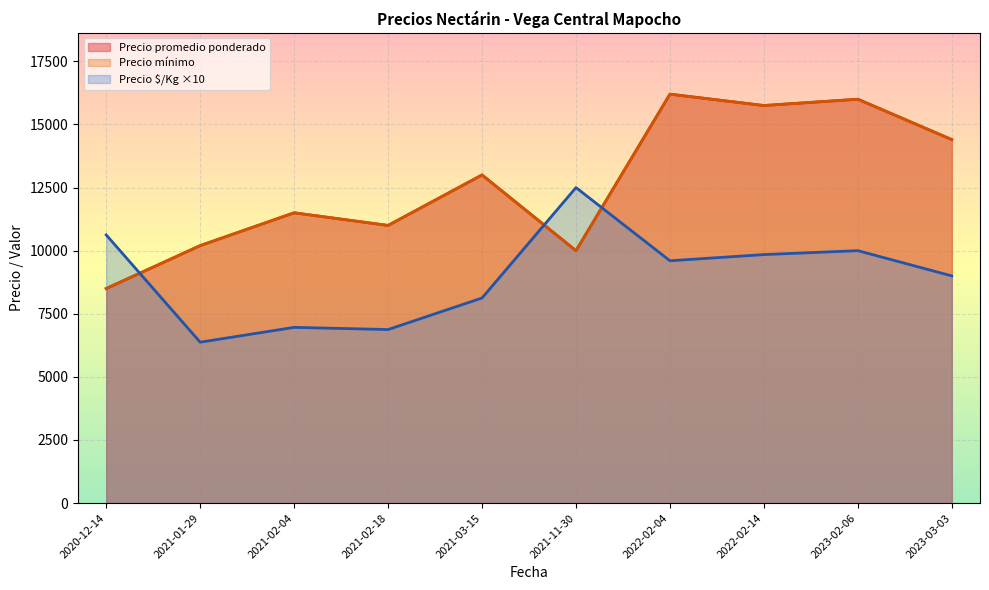

Which has a higher value, 2021-02-04 or 2021-01-29?

2021-02-04